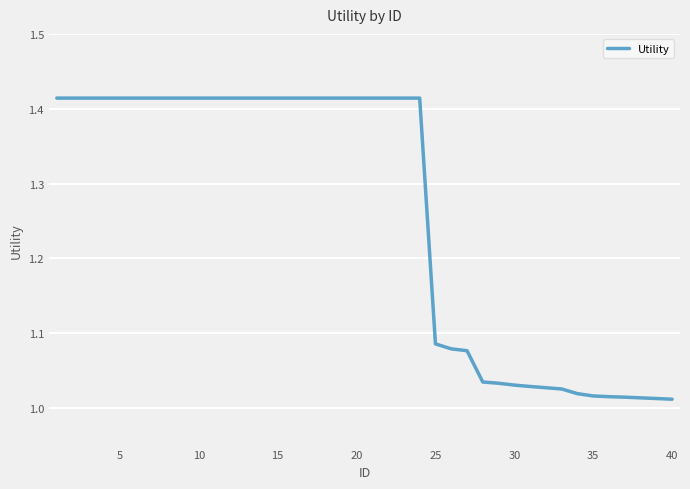

What is the difference between the maximum and minimum values?

0.4